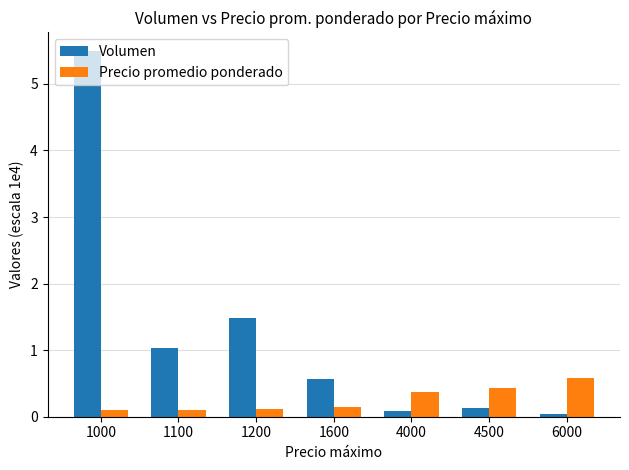

Which series has the largest range (max minus min)?

Volumen